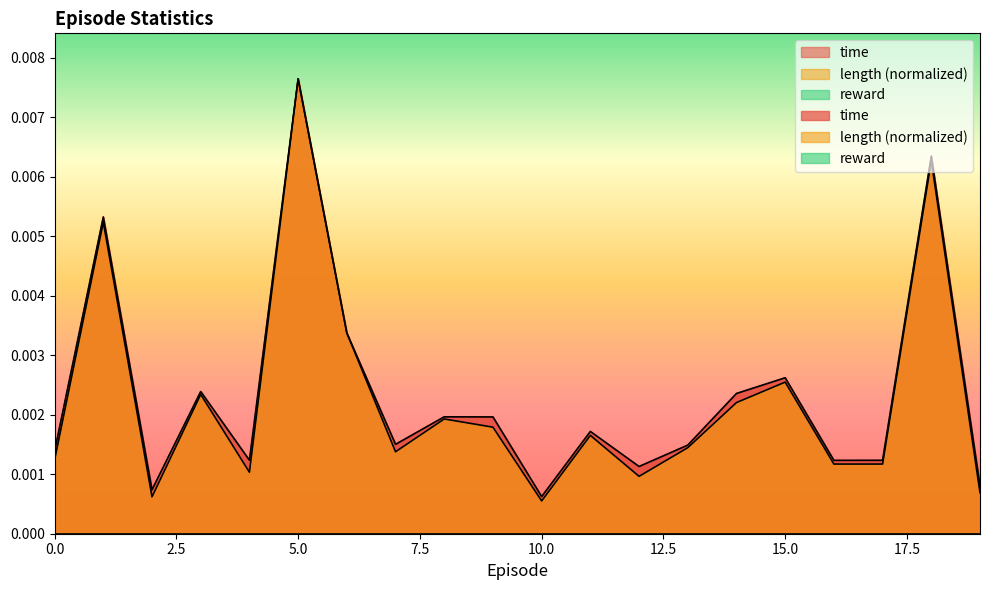

At which label does length reach its peak?

5